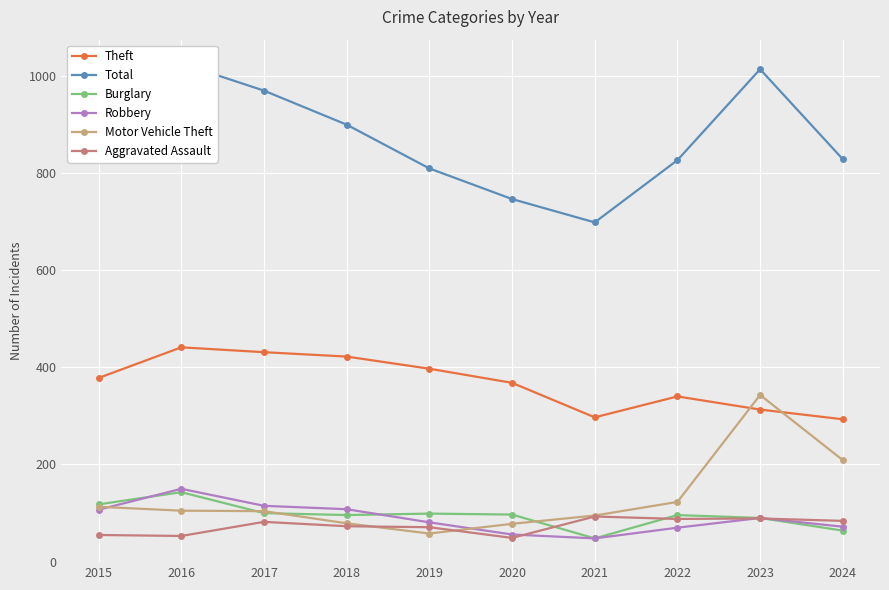

Reading left to right, list all the values displayed in this chart.

Theft: 378	441	431	422	397	368	297	340	313	293
Total: 877	1025	969	899	809	746	698	826	1013	828
Burglary: 118	143	100	96	99	97	48	96	90	64
Robbery: 107	150	115	108	81	56	48	70	90	72
Motor Vehicle Theft: 113	105	104	79	58	78	95	123	343	209
Aggravated Assault: 55	53	82	73	71	49	93	88	89	84